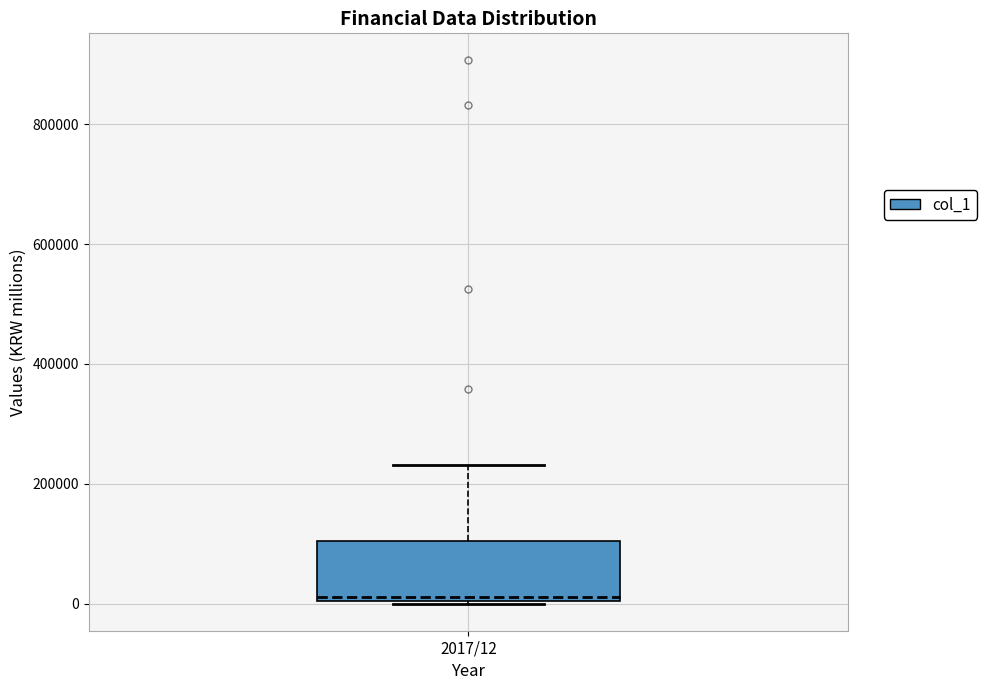

Read this box plot against the y-axis: the position of the median line, the range covered by the box, and the ends of both whiskers. The values are not printed on the chart, so give them approximately, as read against the axis.

median 20000, box 0 to 100000, whiskers 0 to 240000